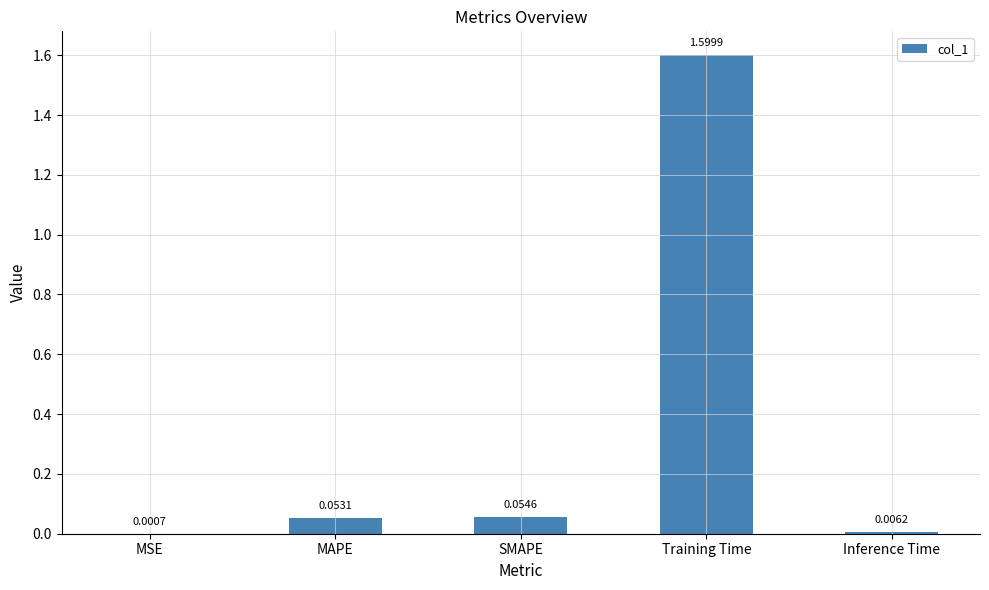

At which label is the value closest to 0?

MSE